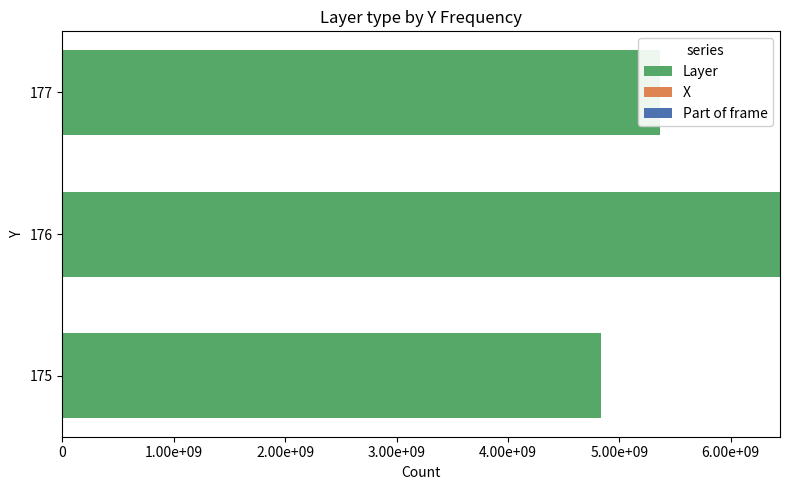

Reading left to right, extract all data points from this chart.

Layer: 4831838249	6442451000	5368709163
X: 3038	4348	4275
Part of frame: 3038	4348	4275